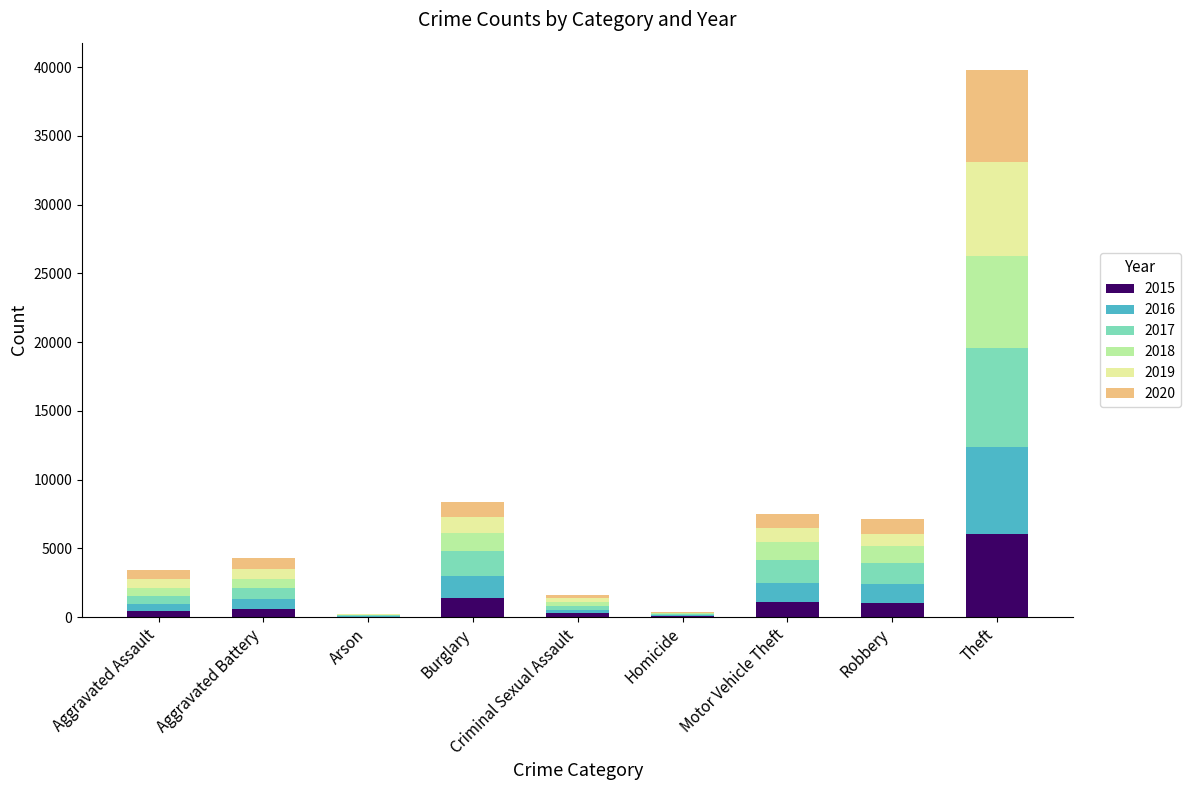

At which category is the sum across all series the highest?

Theft